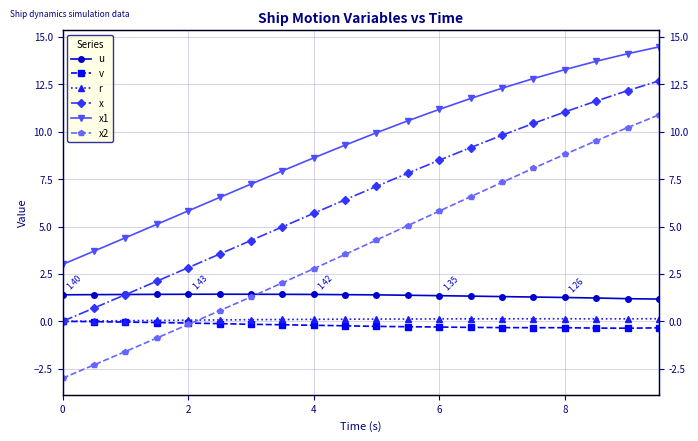

What is the smallest value displayed?

-3.0